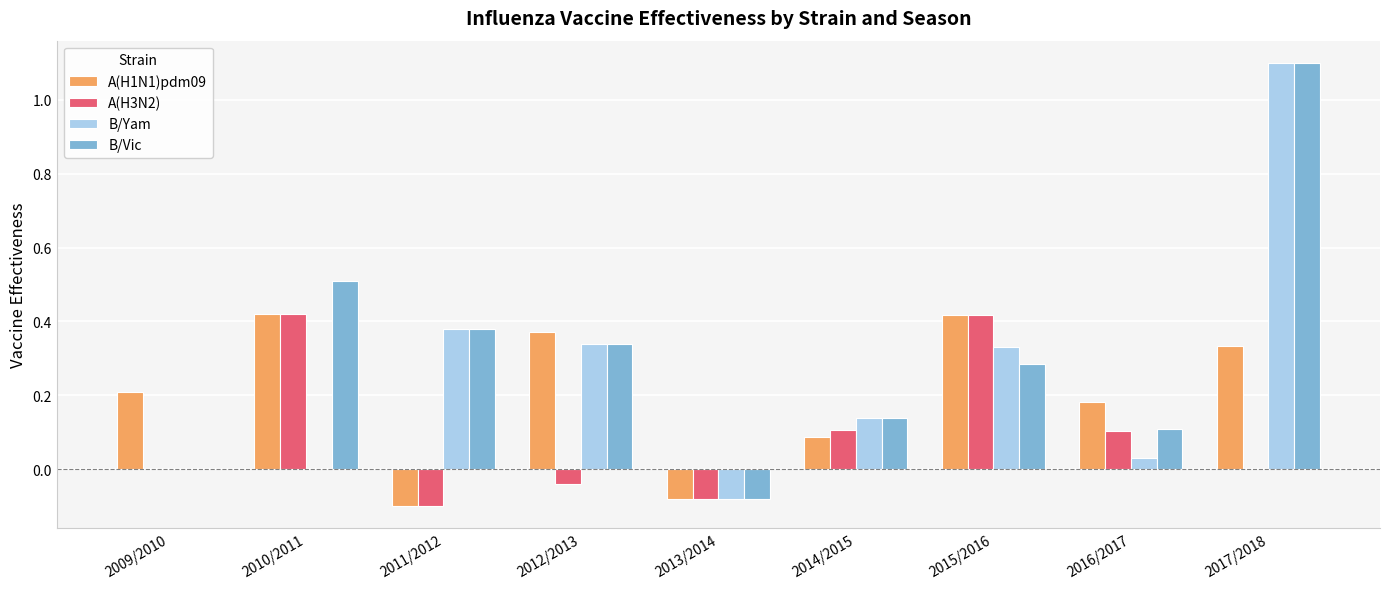

Which series changed the most between 2010/2011 and 2012/2013?

A(H3N2)